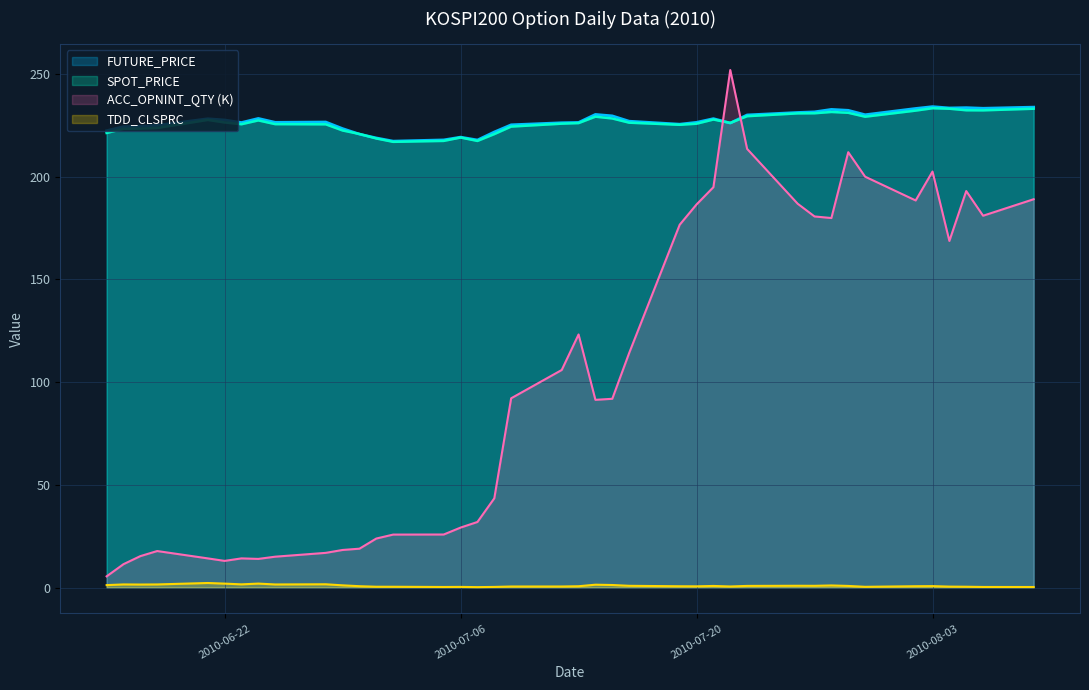

What is the value of the FUTURE_PRICE point at the 19th from the left?

225.3